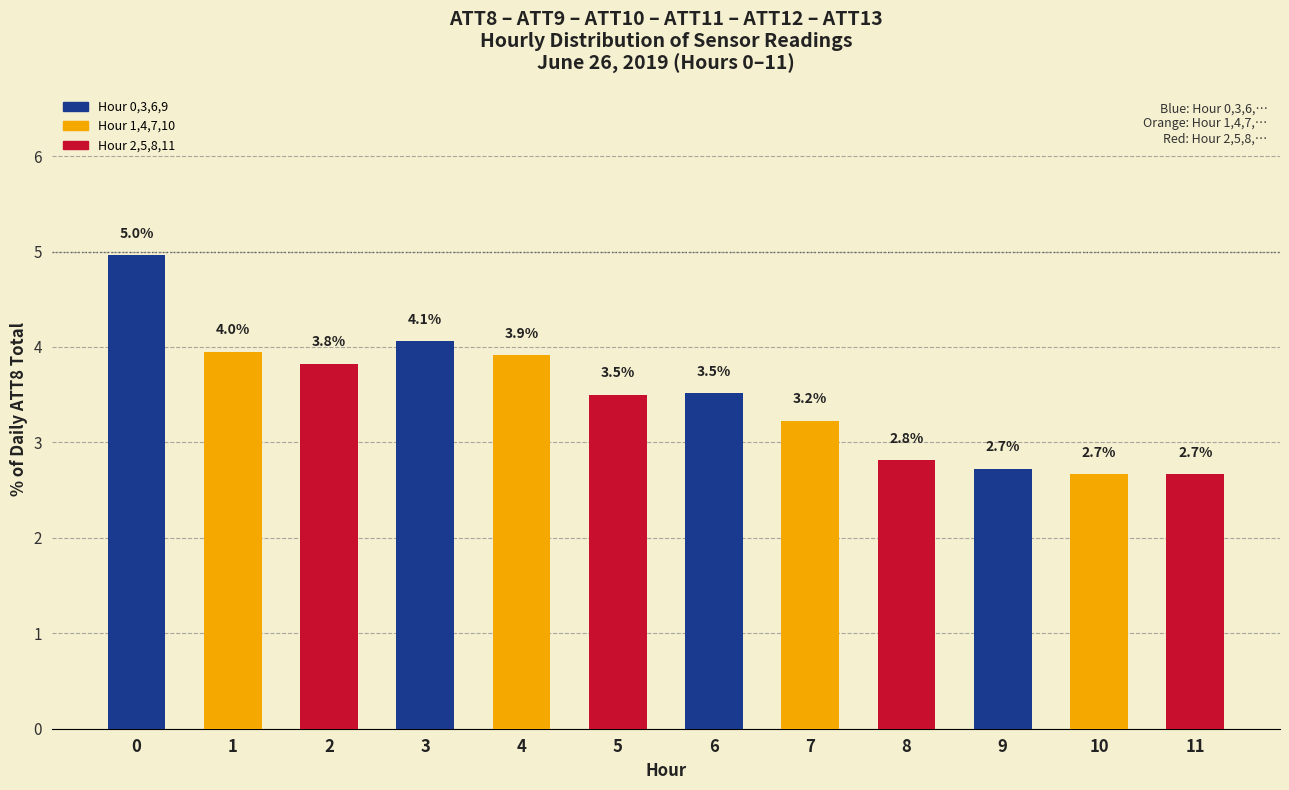

What is the average value?

3.5